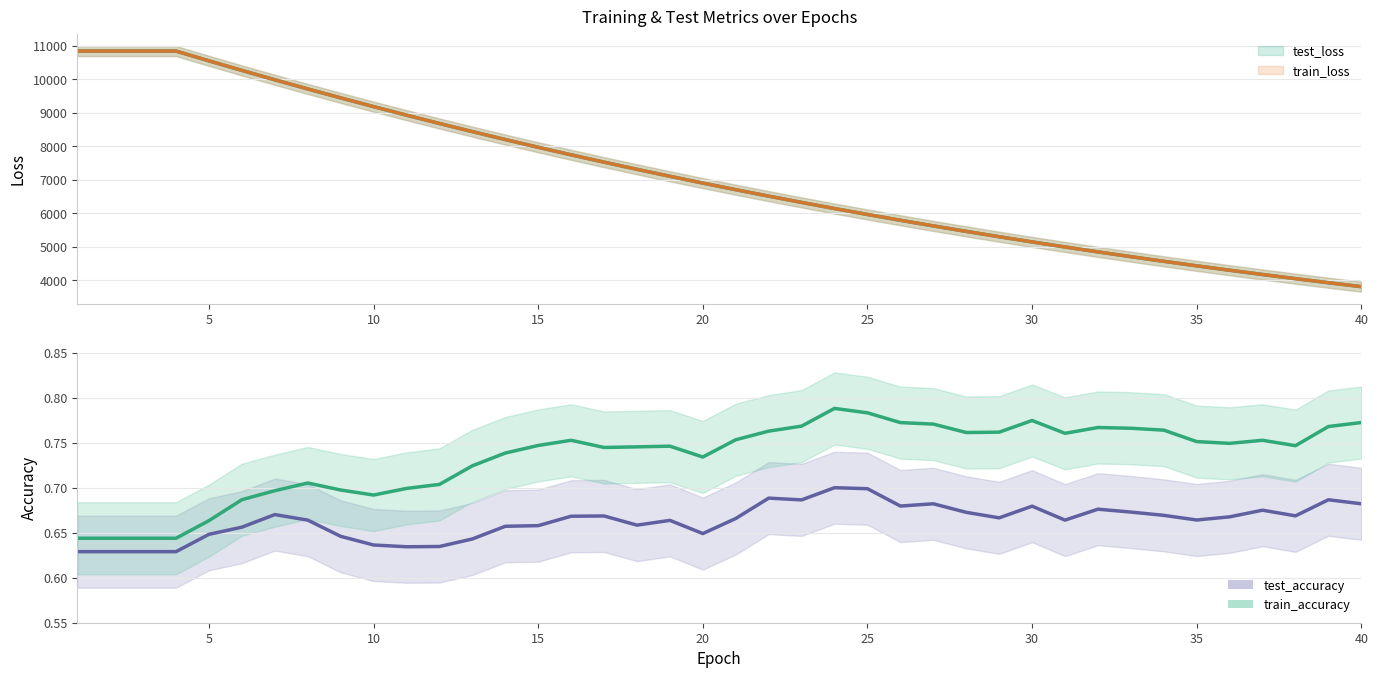

Which series has the largest total across all categories?

test_loss